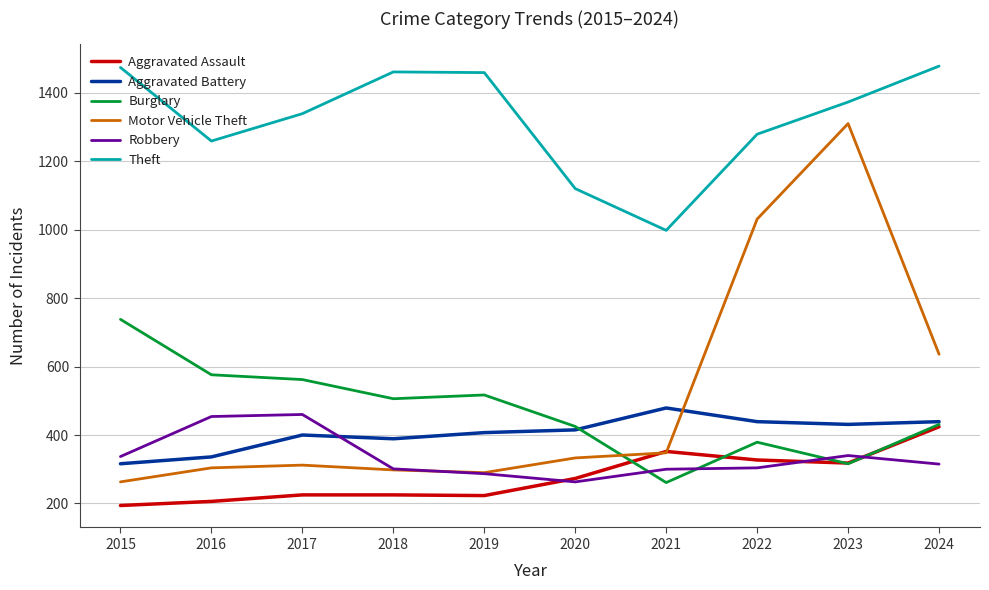

True or false: Aggravated Battery and Theft cross at least once.

False